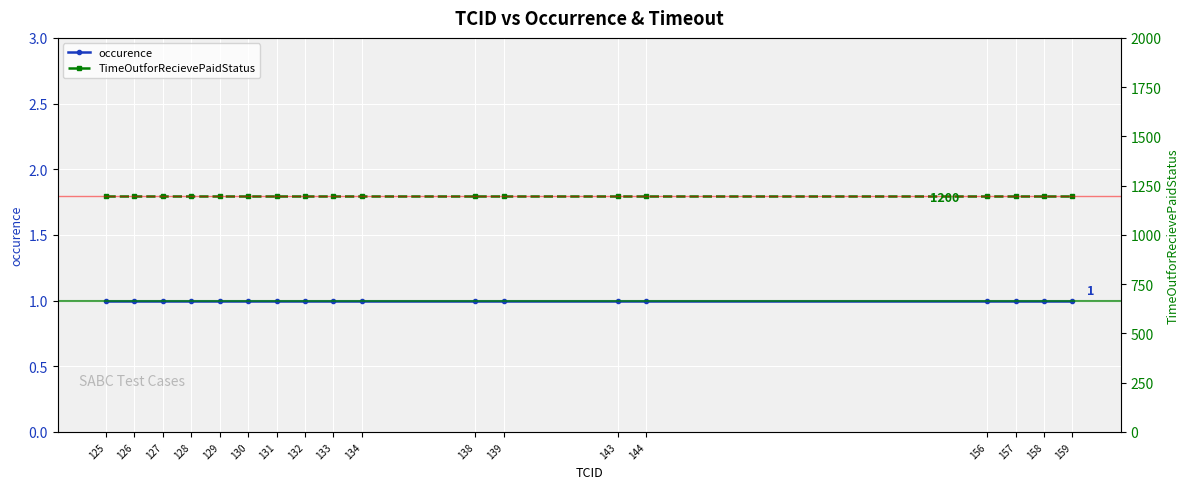

What is the difference between the highest and lowest values at 127?

1199